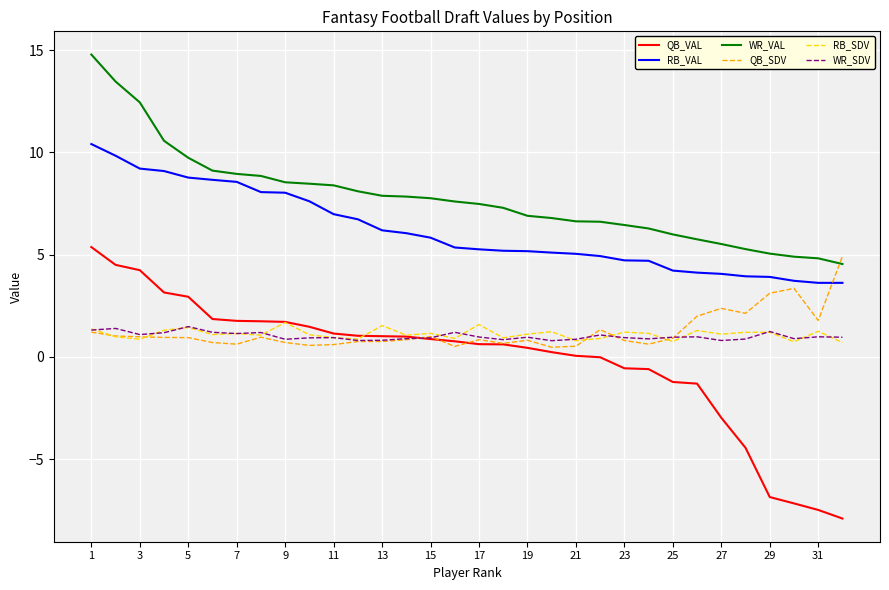

Which series has the largest range (max minus min)?

QB_VAL